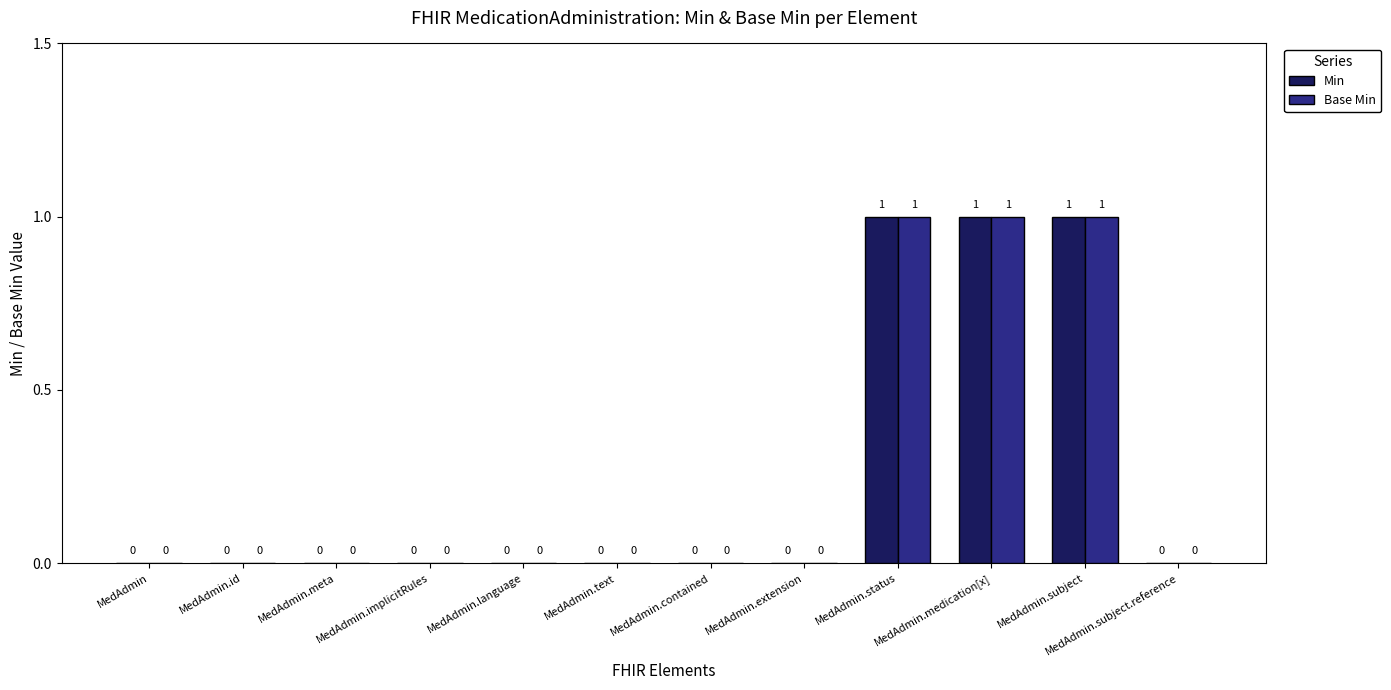

The Base Min series shows 0 at MedAdmin. True or false?

True